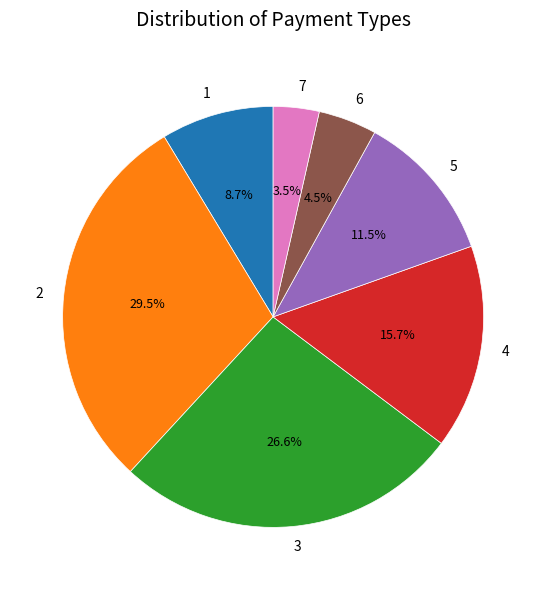

To the nearest percent, what portion does 4 represent?

16%